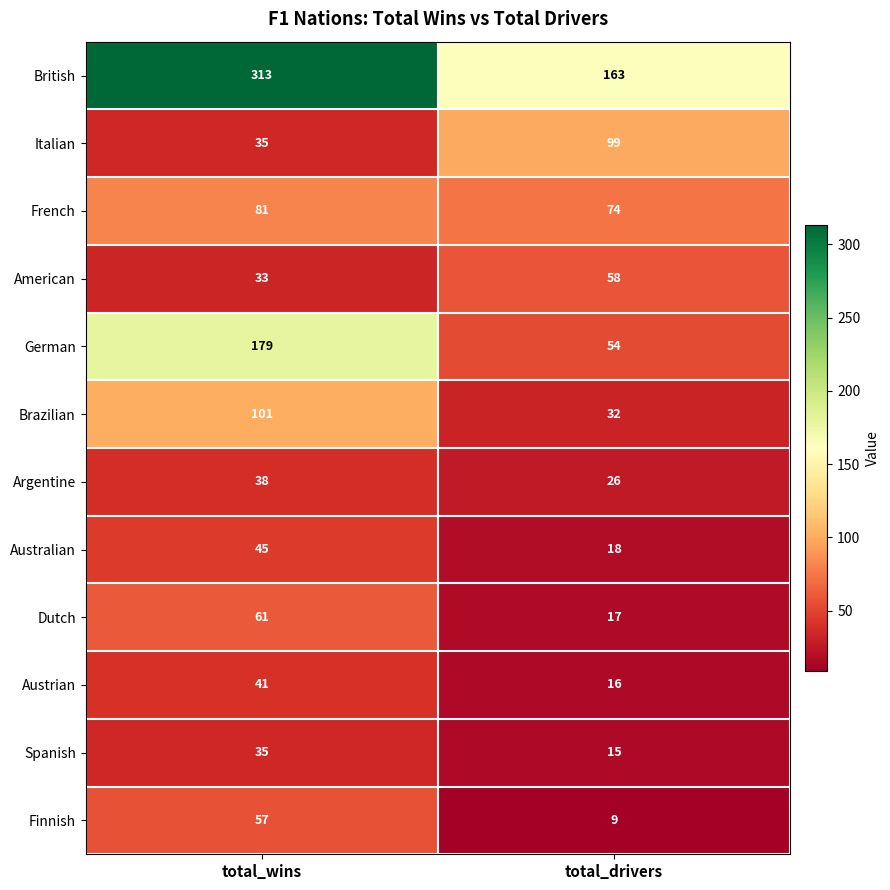

Is it true that Dutch equals 17 at total_drivers?

True